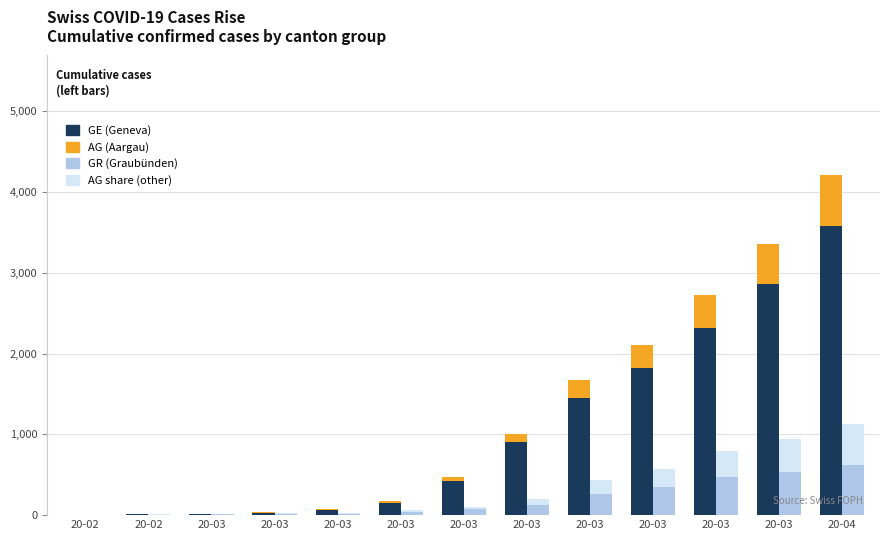

Where is AG share (other) nearest to the value 252?

20-03